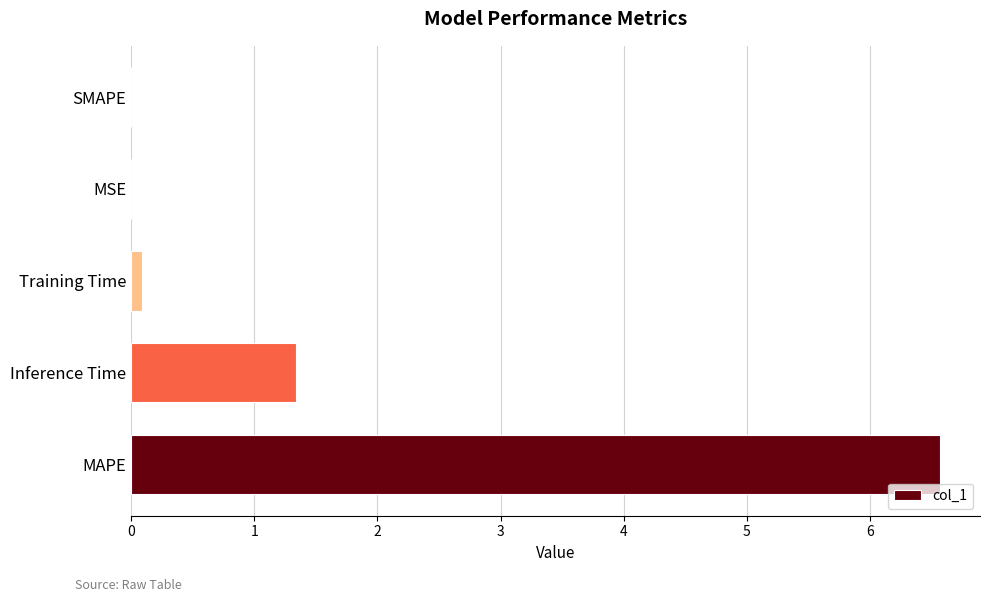

How many series are shown in this chart?

1